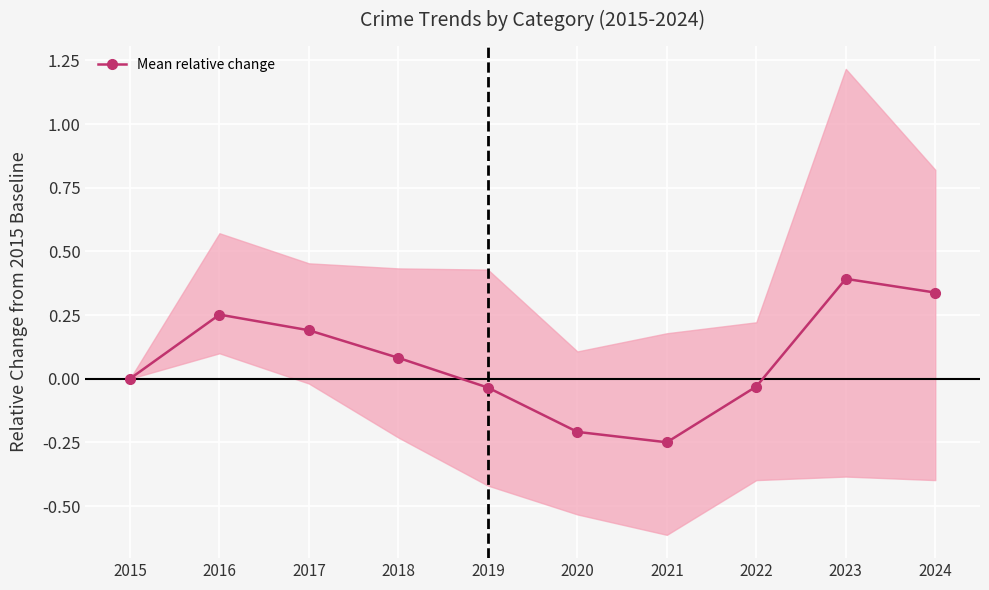

Reading left to right, list all the values displayed in this chart.

0.0	0.3	0.2	0.1	-0.0	-0.2	-0.2	-0.0	0.4	0.3